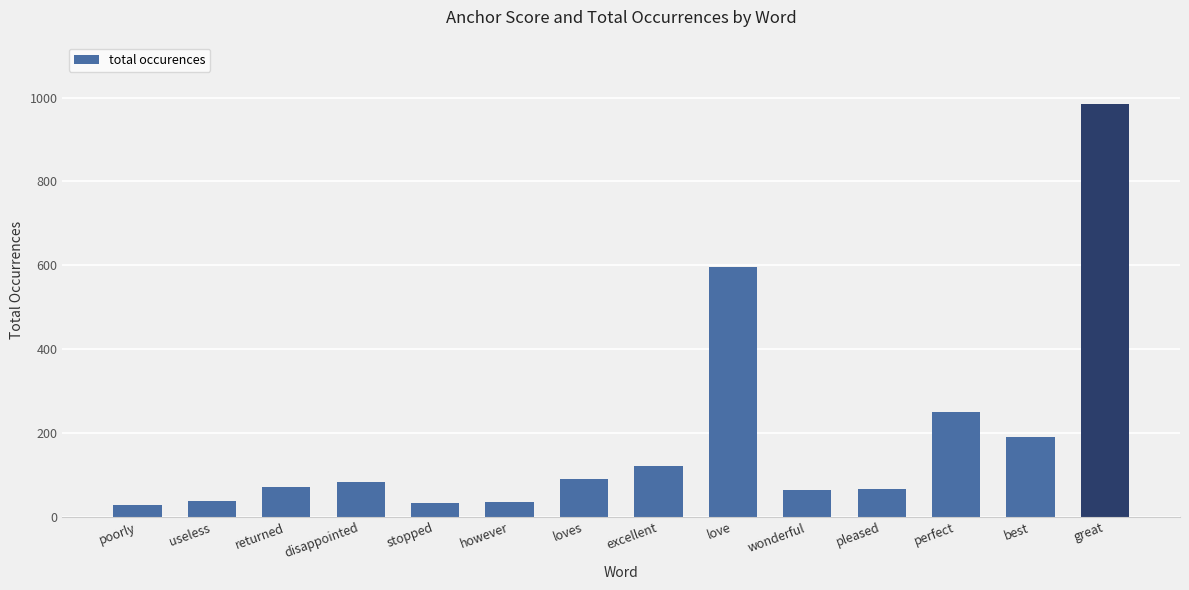

What is the smallest value displayed?

29